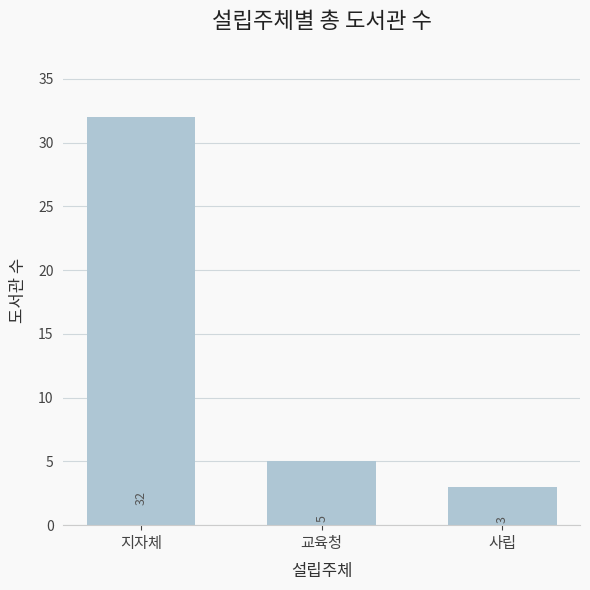

What is the smallest value displayed?

3